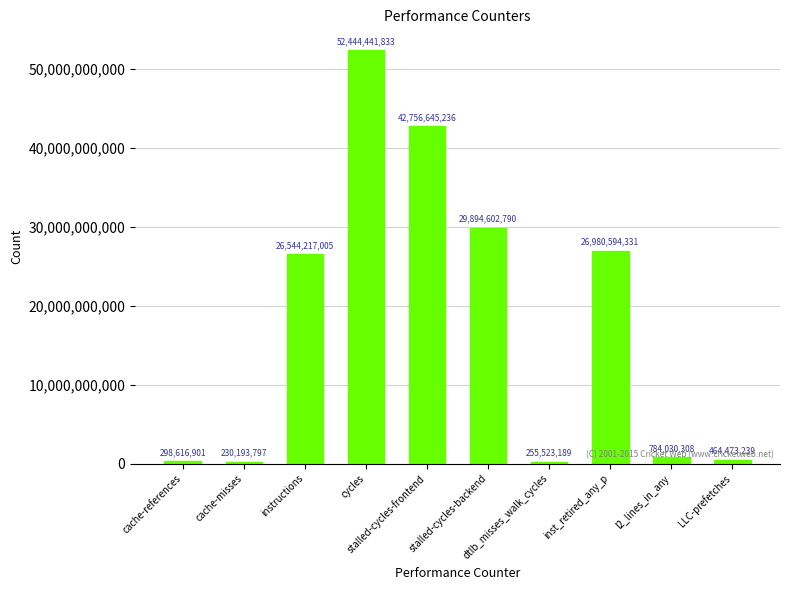

Which category has the lowest value across all series?

cache-misses